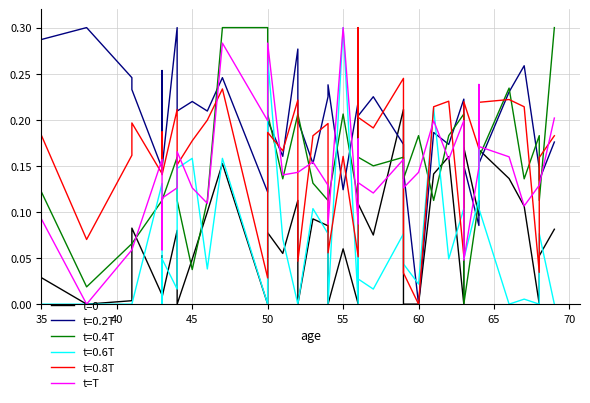

The t=T series shows 0.1 at 60. True or false?

True